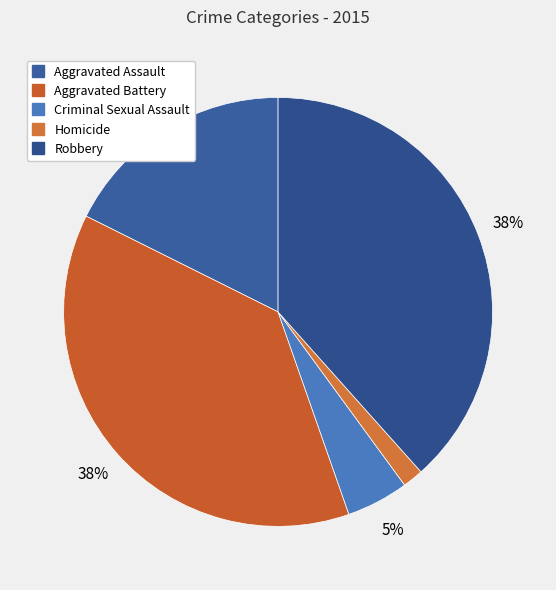

Does Criminal Sexual Assault account for over 50% of the chart?

No